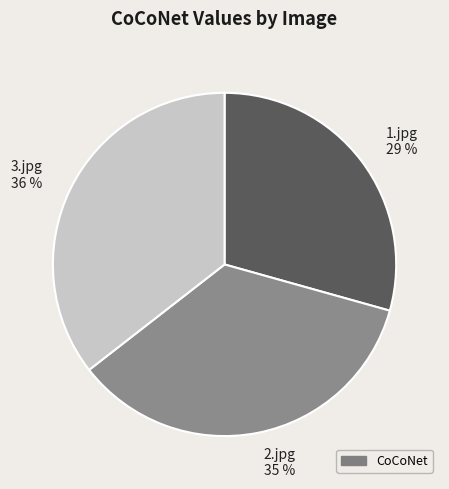

What percentage is the 3.jpg 36 % slice, to the nearest percent?

36%